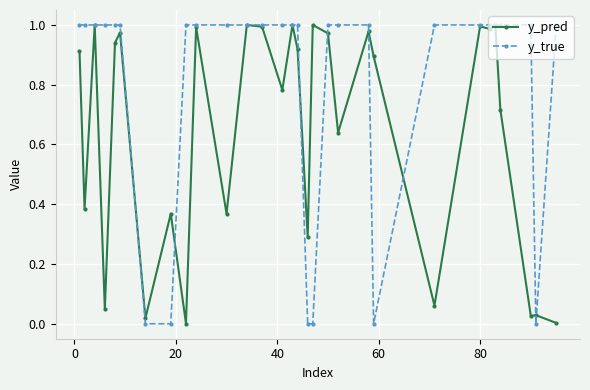

Which series has the largest range (max minus min)?

y_true